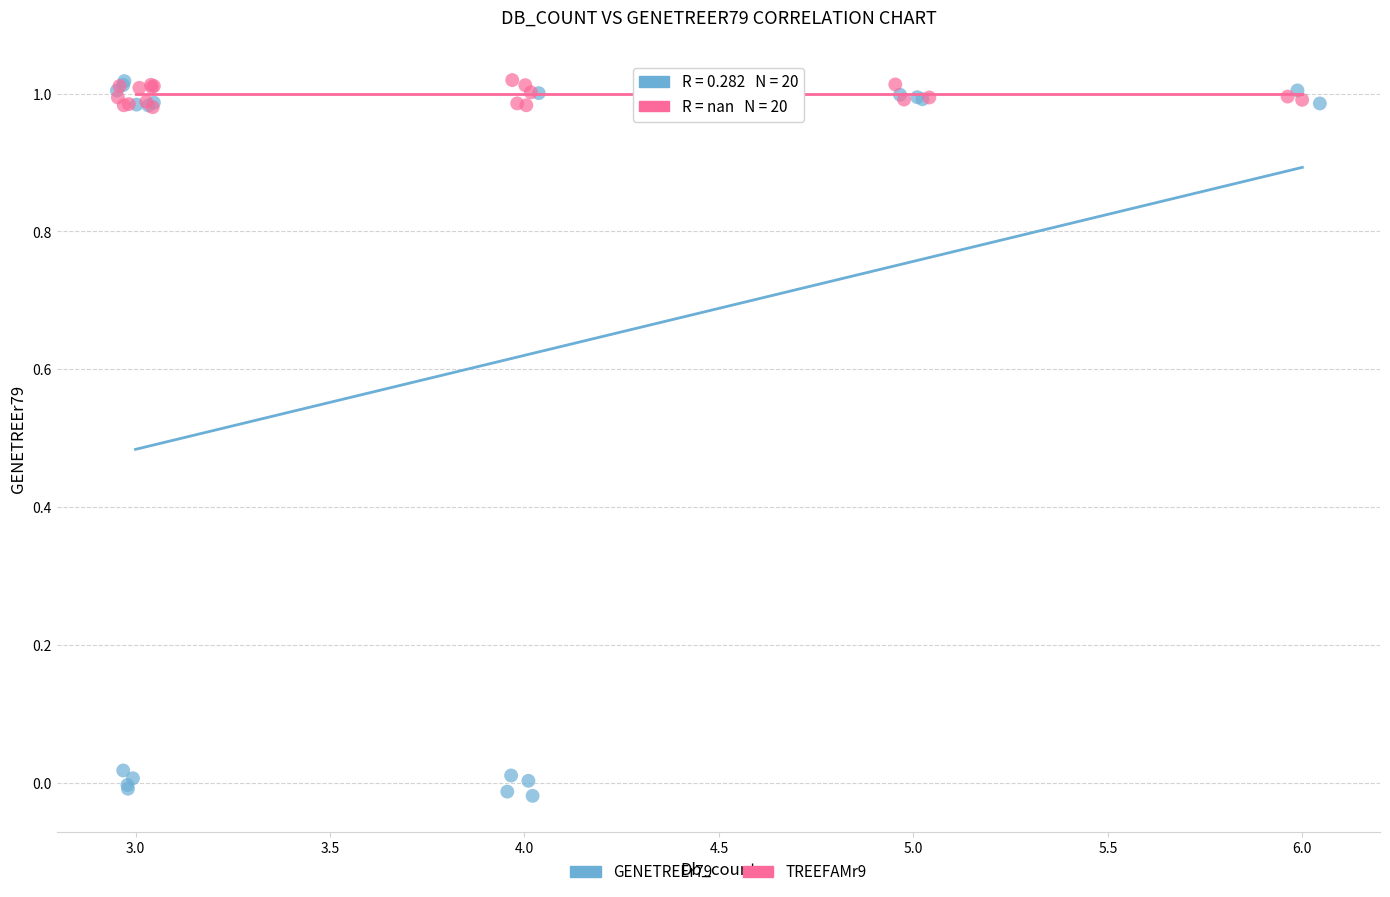

Which series reaches the minimum Y coordinate?

GENETREEr79